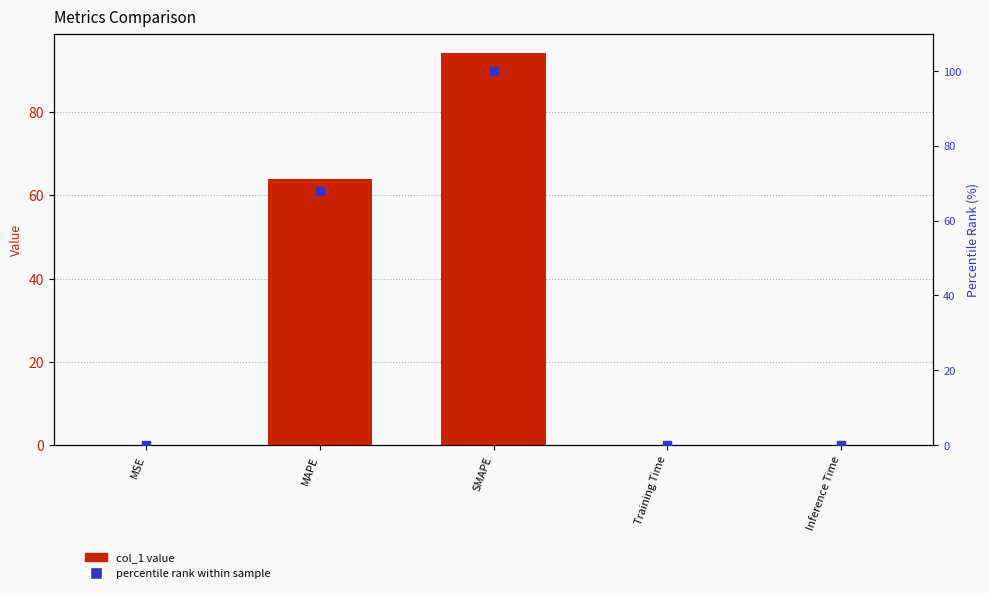

At how many categories does at least one series exceed 10?

2